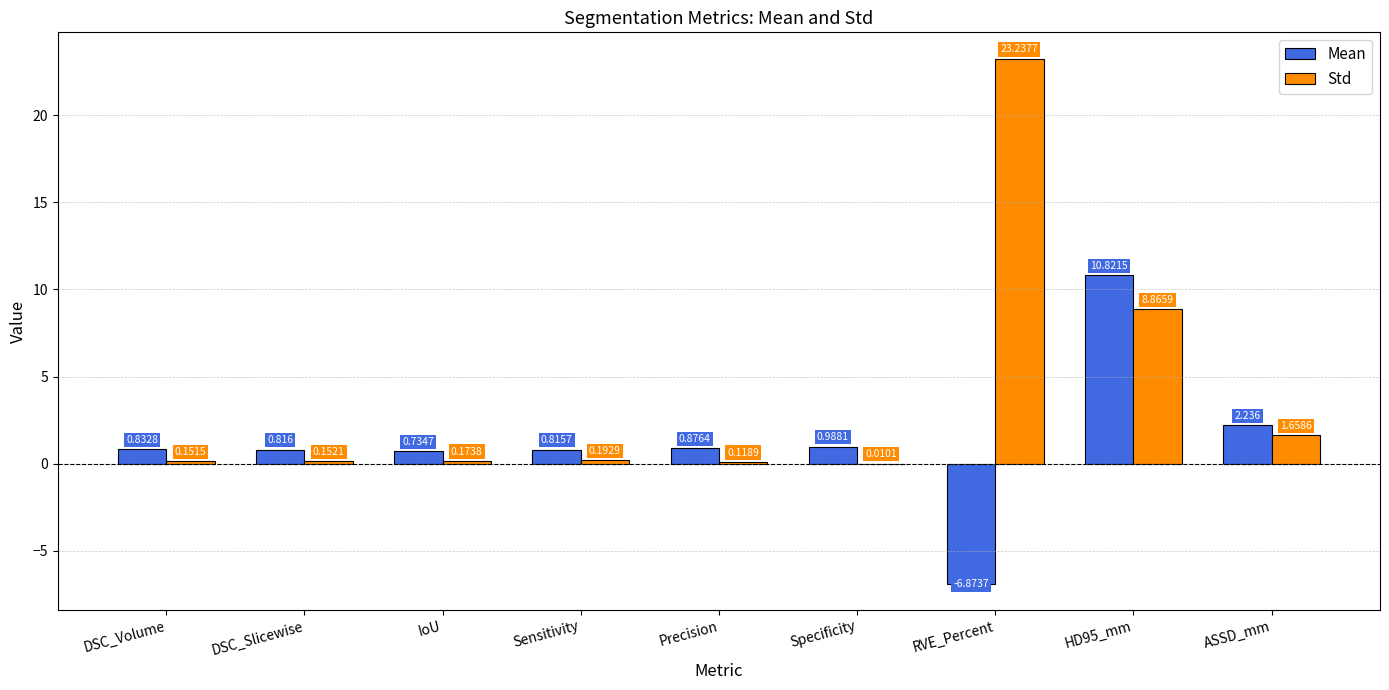

Which series has the largest total across all categories?

Std